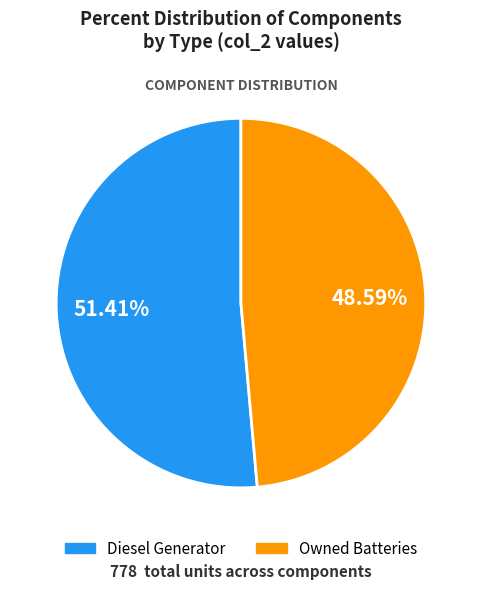

Is there a majority slice in this chart?

Yes